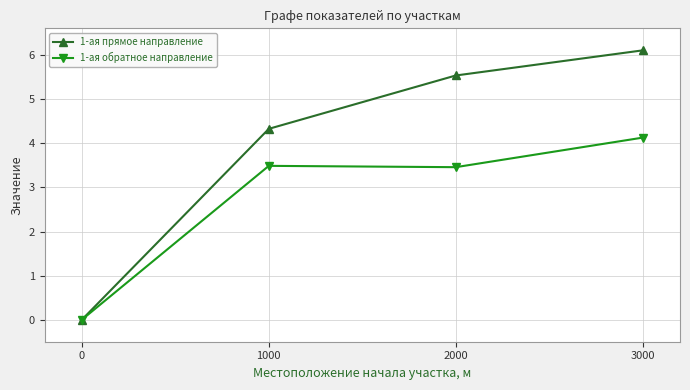

The 1-ая обратное направление series shows 0.0 at 0. True or false?

True